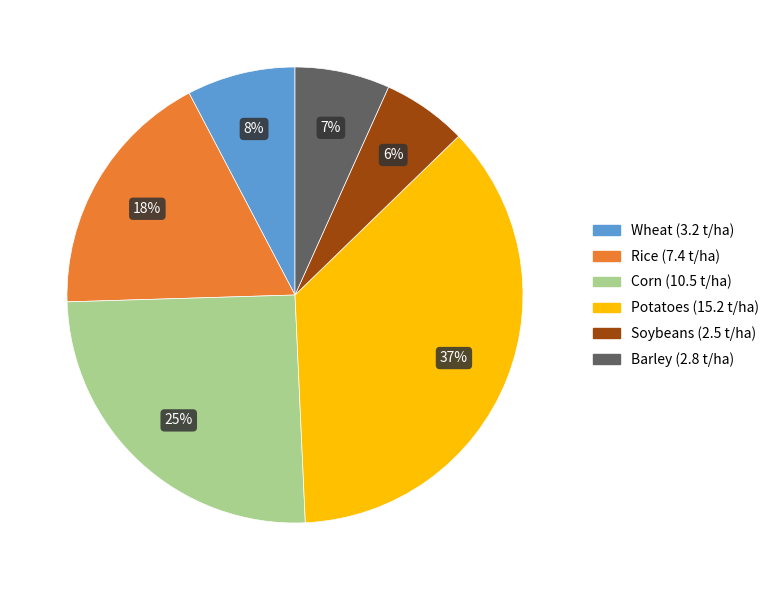

To the nearest percent, what is the difference between the largest and smallest slice percentages?

31%